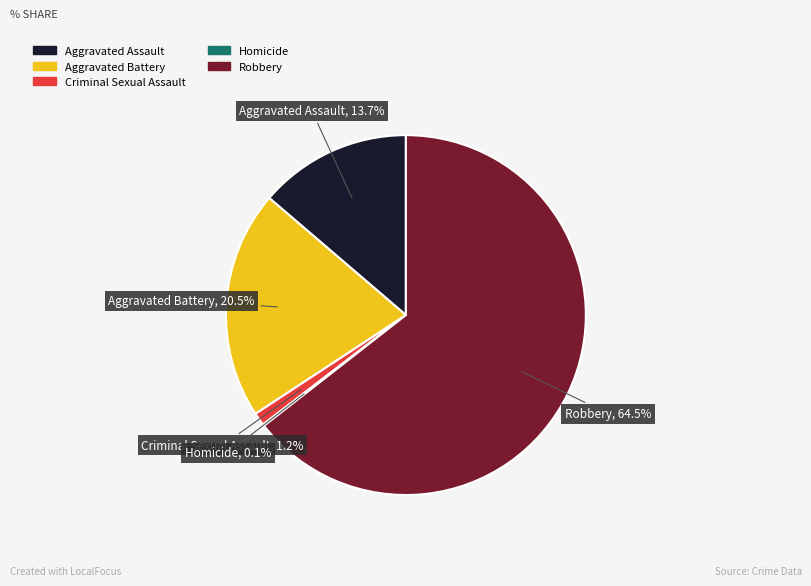

What is the ratio of the value at Aggravated Battery to the value at Aggravated Assault?

1.5